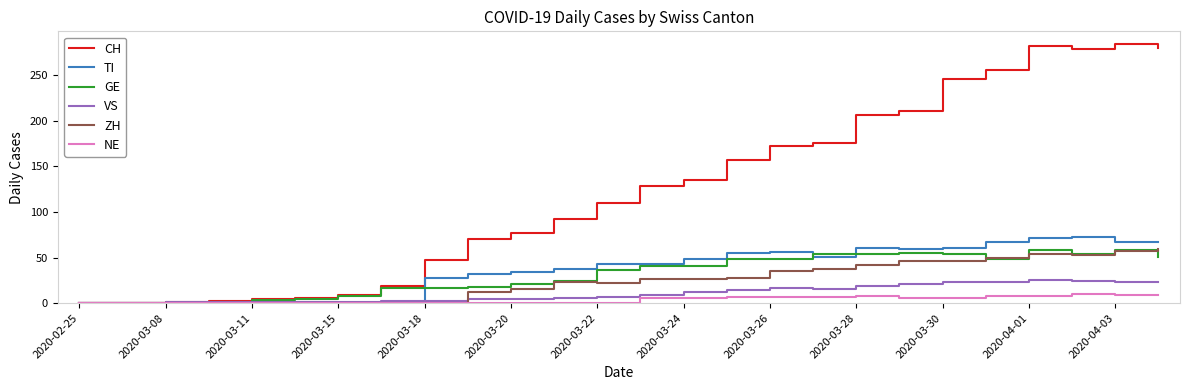

How many lines are shown in the chart?

6